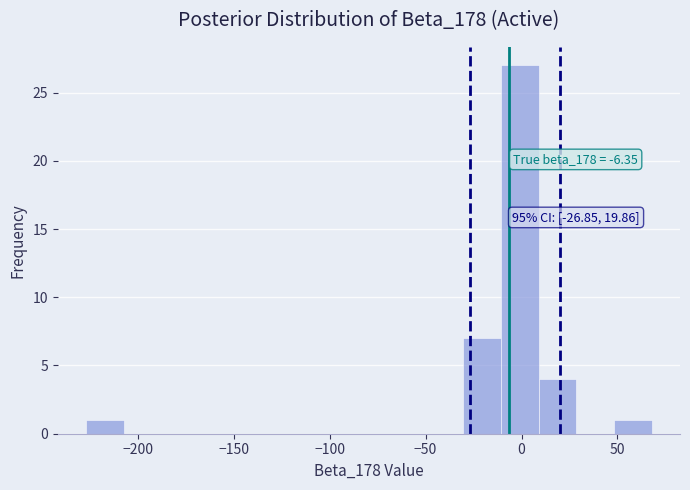

Read against the x-axis, roughly where is the centre of the tallest bar?

0